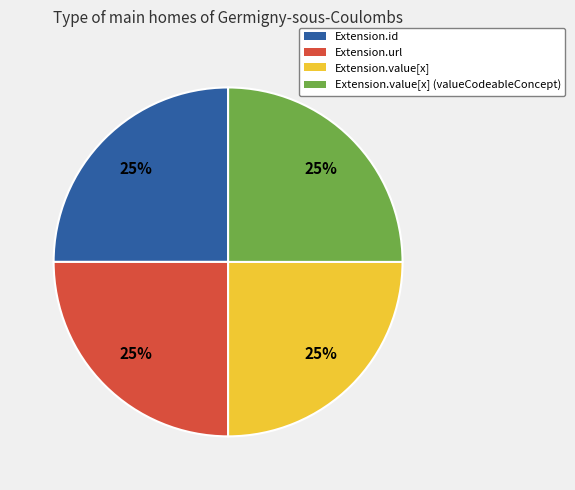

To the nearest percent, what is the difference between the largest and smallest slice percentages?

0%